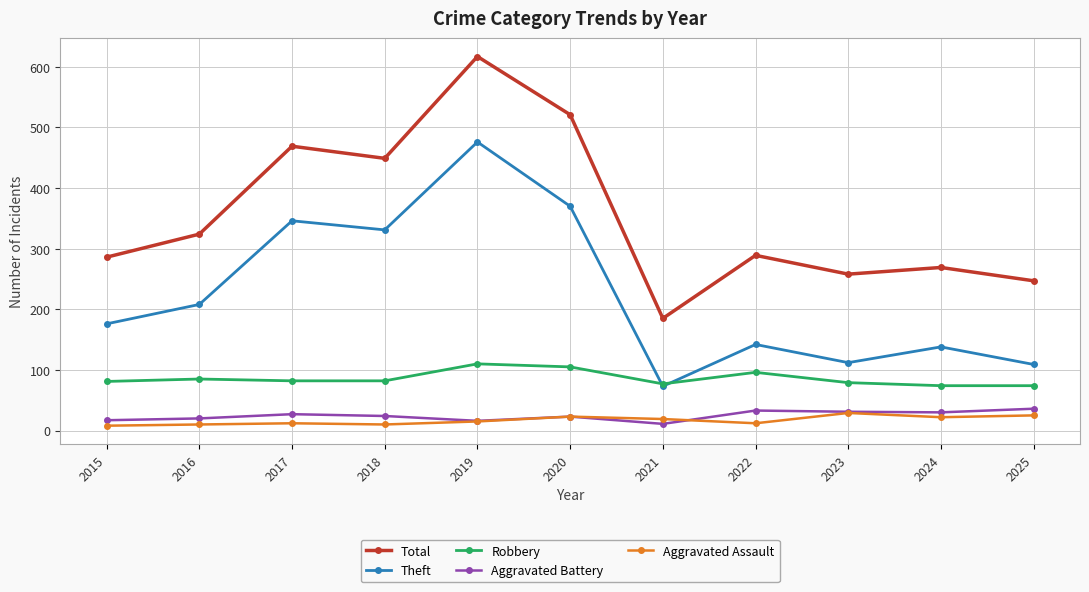

What is the value of the Theft point at the 9th from the left?

112